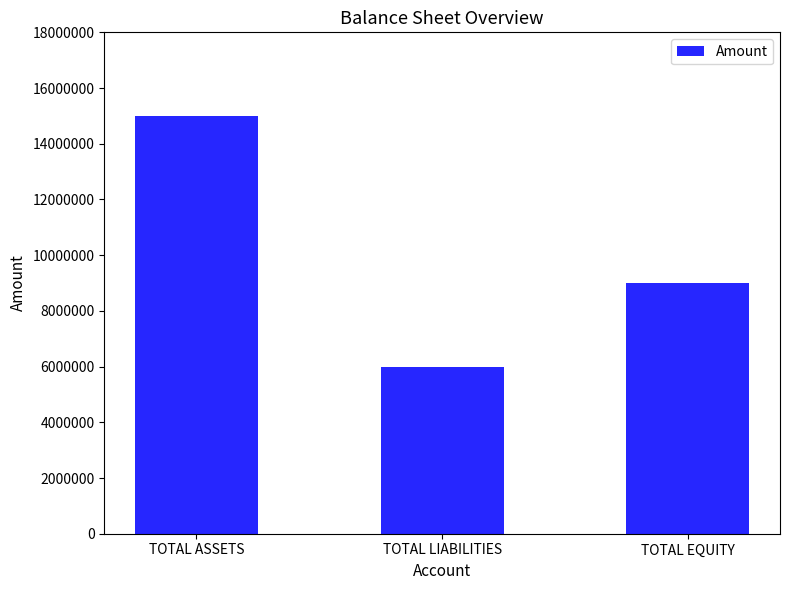

Count the values in the range 6000000 to 15000000.

3